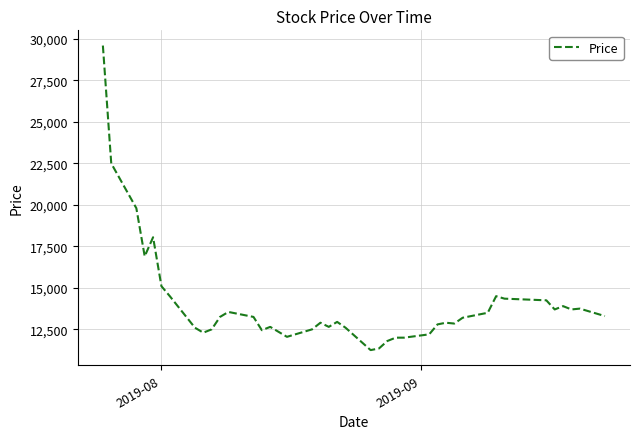

What is the difference between the maximum and minimum values?

18350